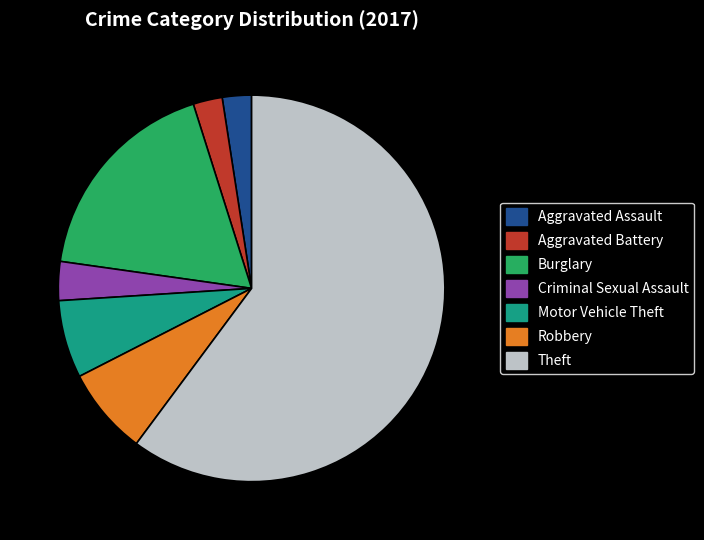

Which category has the biggest portion of the pie?

Theft